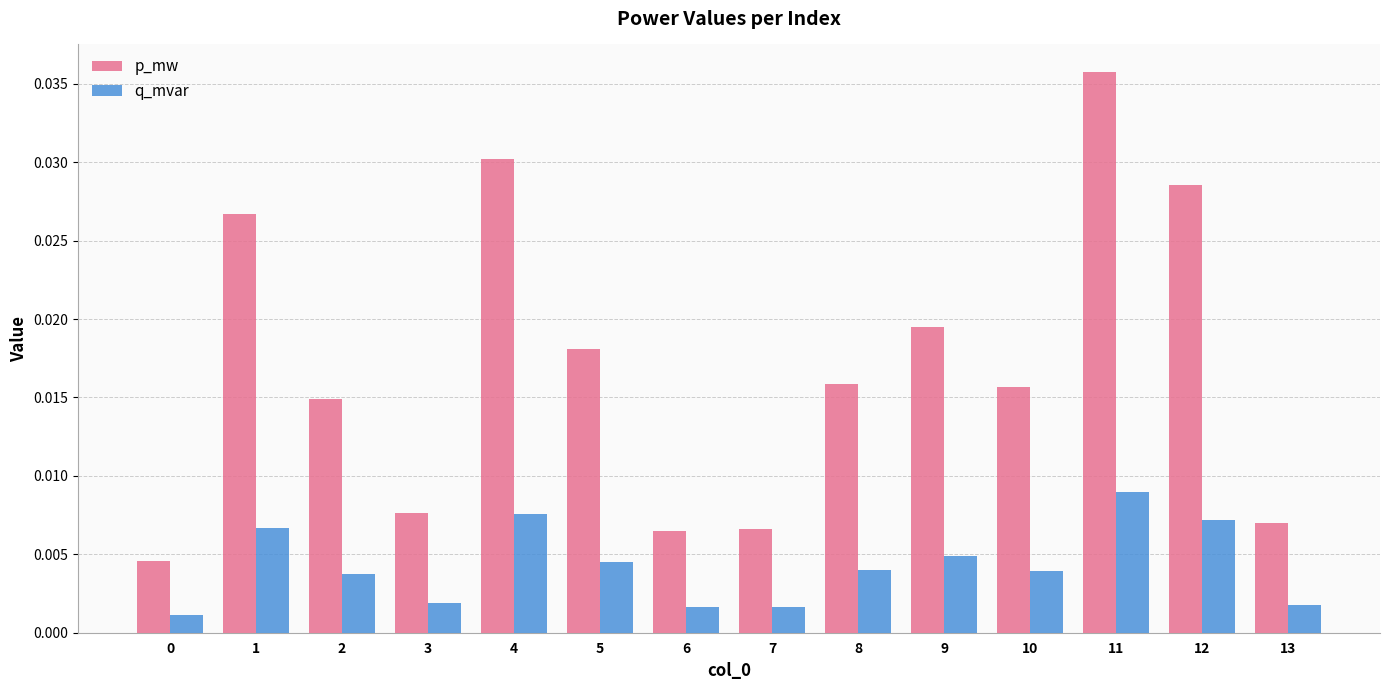

How many distinct data groups are displayed?

2